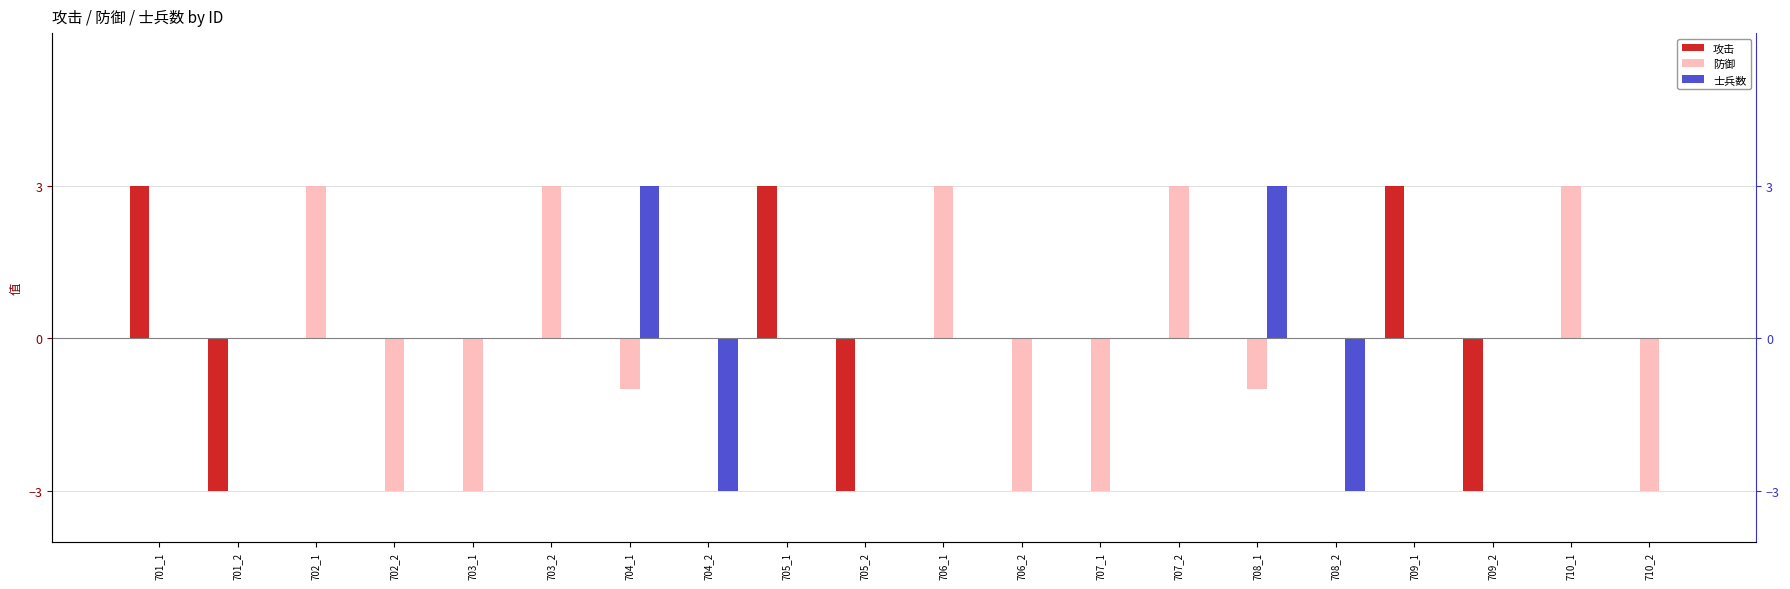

Count the number of data series in this chart.

3